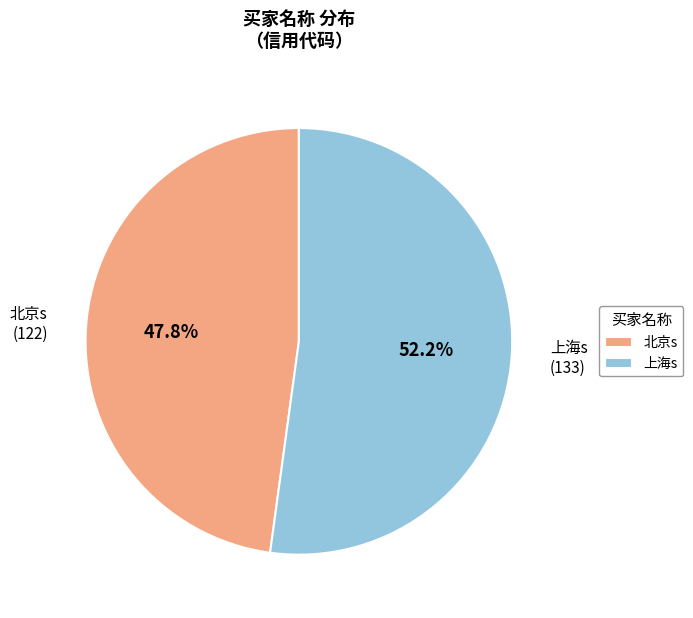

What is the total percentage of 北京s and 上海s?

100.0%